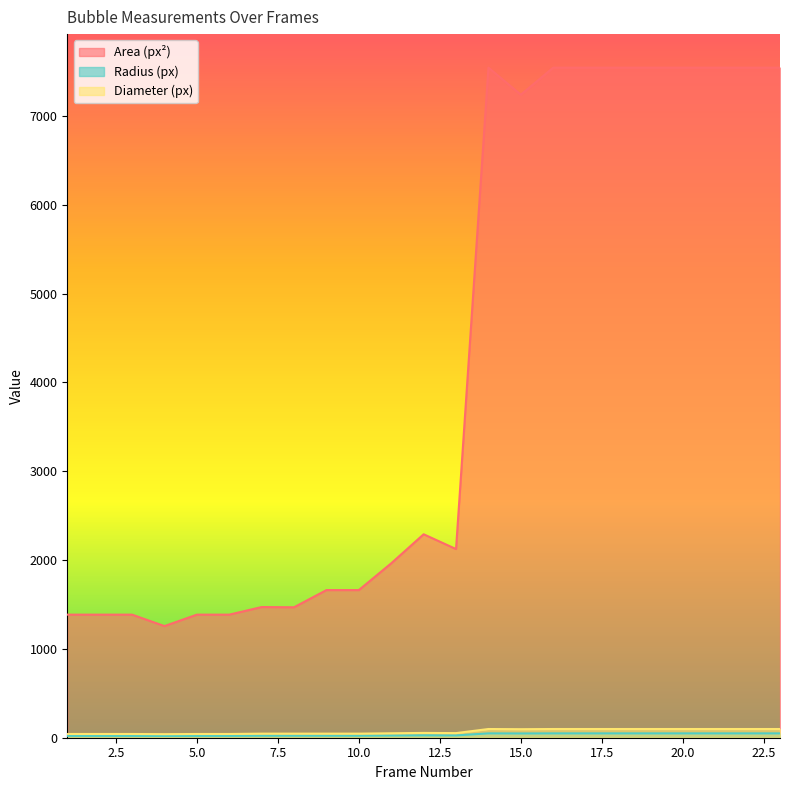

What is the difference between the highest and lowest values at 2?

1364.4